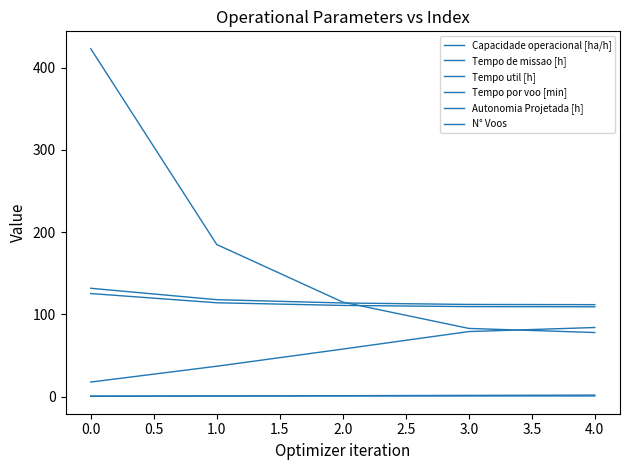

At how many categories does at least one series exceed 327?

1